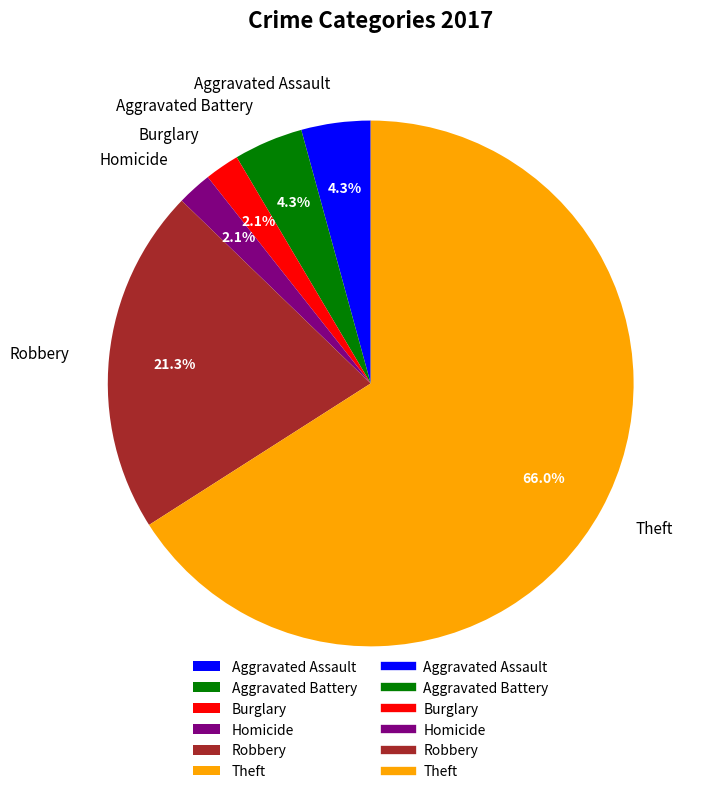

To the nearest percent, what portion does Aggravated Assault represent?

4%